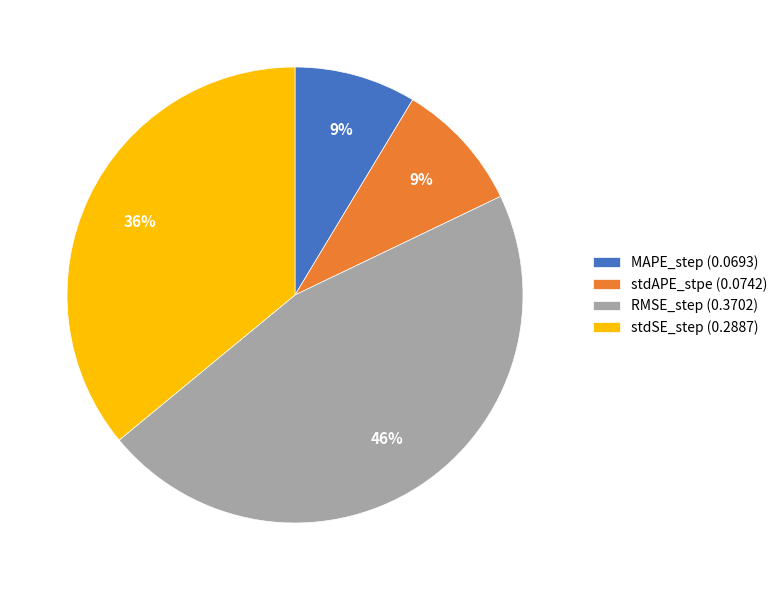

How many slices are in this pie chart?

4